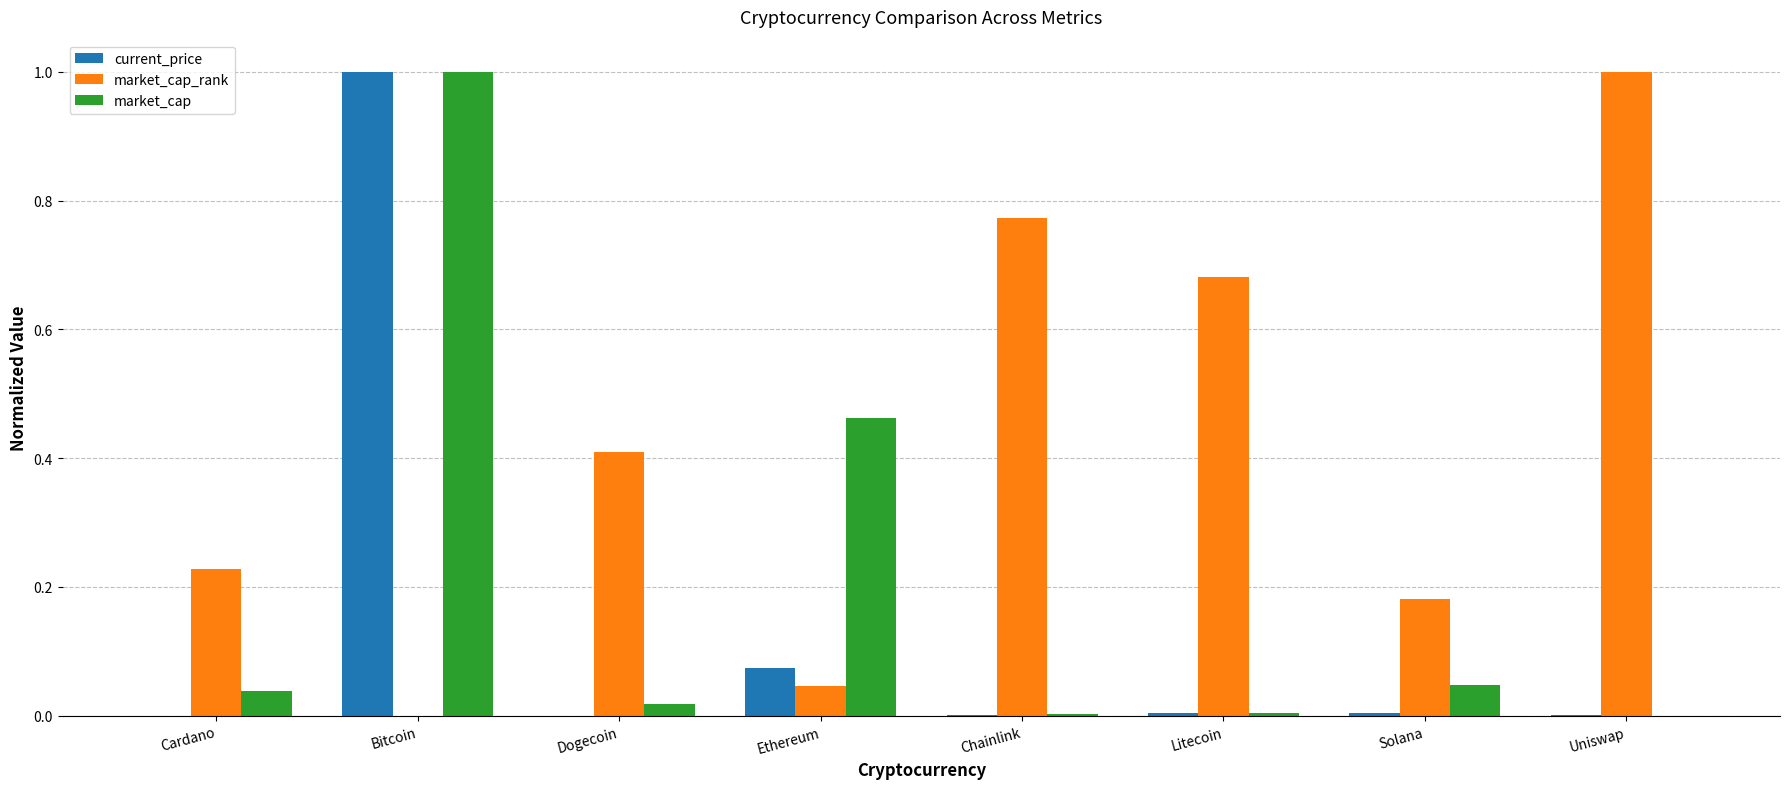

Is the value of current_price at Ethereum greater than the value of market_cap at Chainlink?

Yes